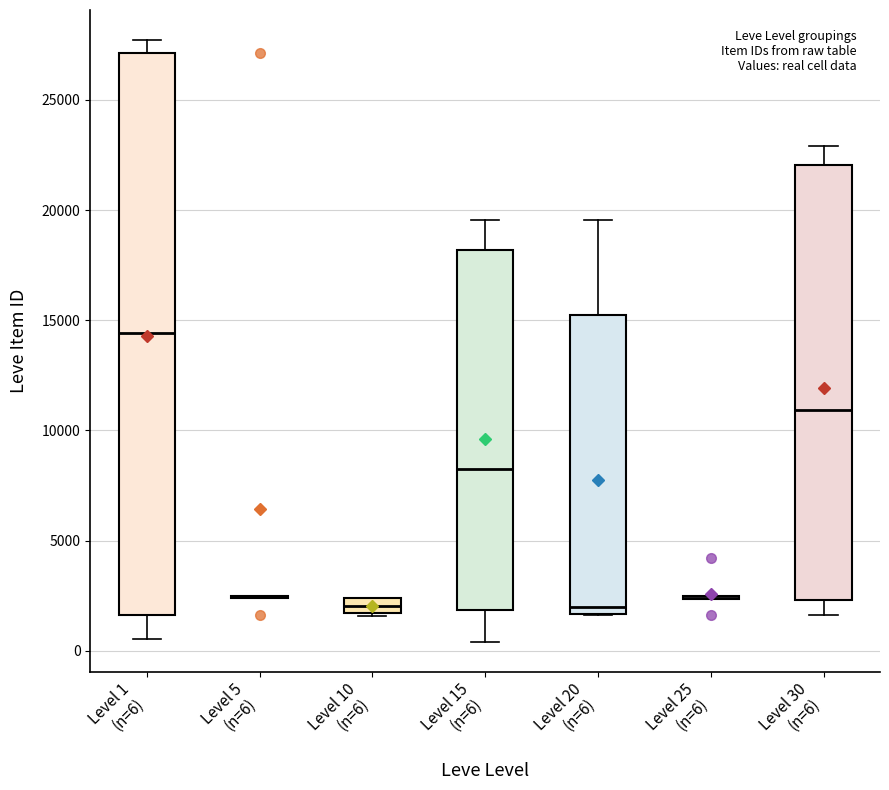

Where is the lower edge of the box for Level 10 (n=6) on the y-axis? The values are not printed on the chart, so give them approximately, as read against the axis.

1500